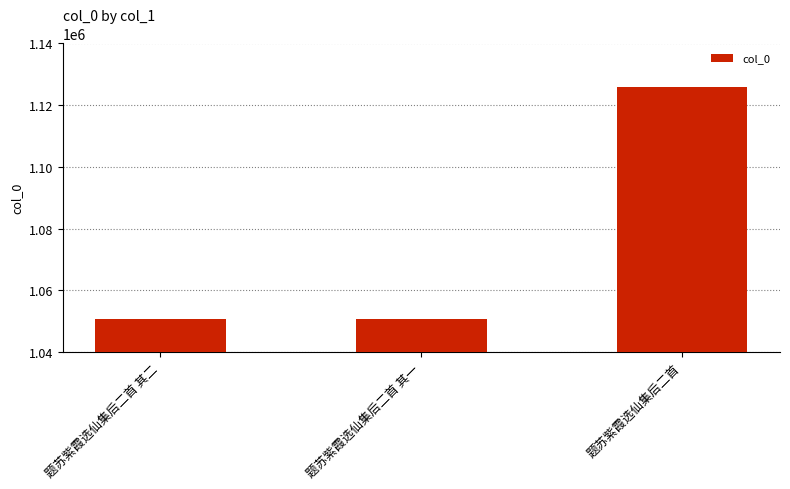

What is the greatest value displayed?

1125844